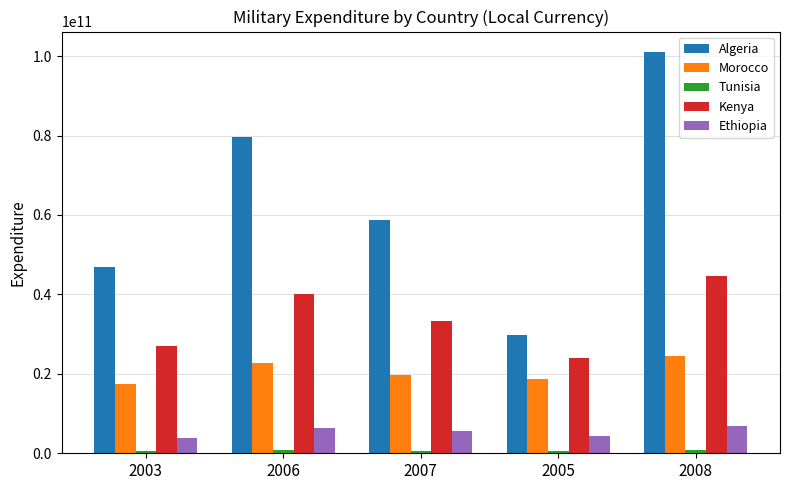

Which series changed the most between 2003 and 2008?

Algeria